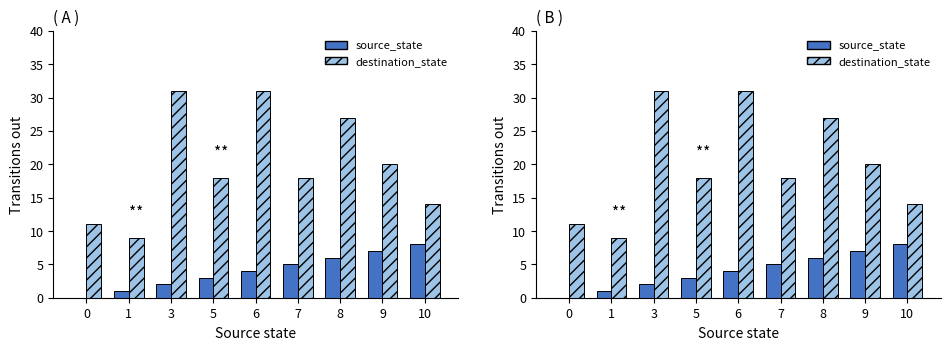

What is the difference between the destination_state values at 1 and 10?

5